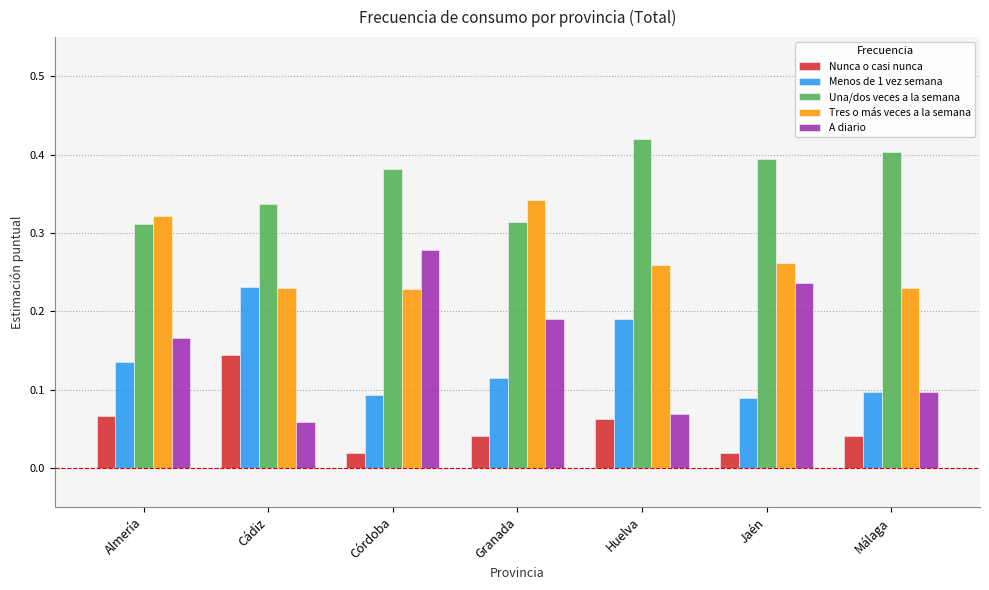

What position from the left is Jaén?

6